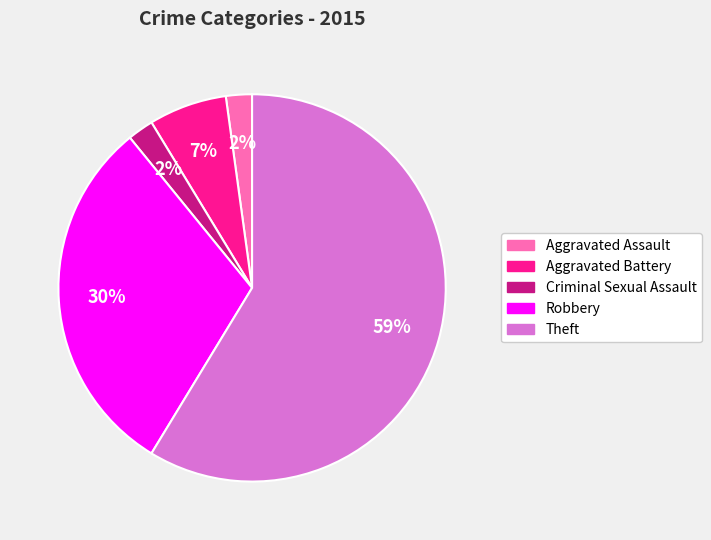

Is it true that Theft is 67% of the pie?

False